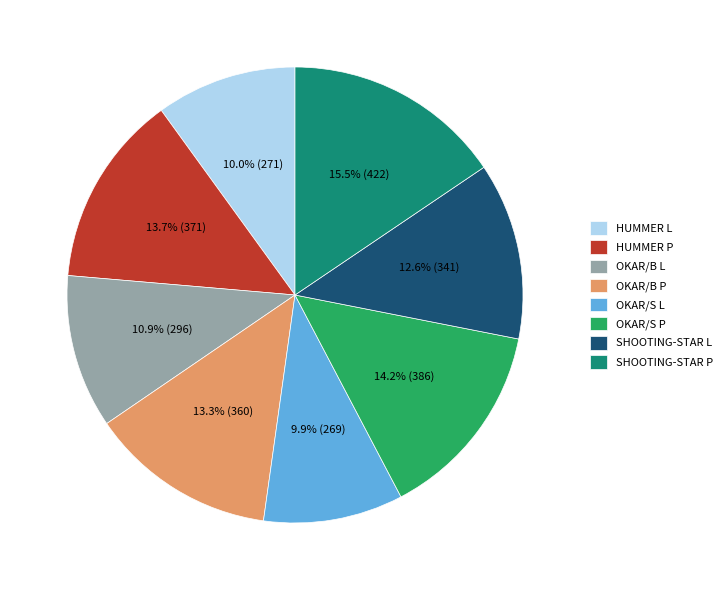

What percentage is NOT represented by OKAR/S P?

85.8%